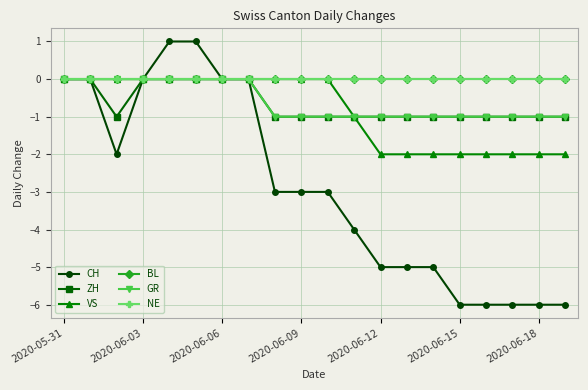

True or false: NE has more than 1 points higher than both neighbors.

False